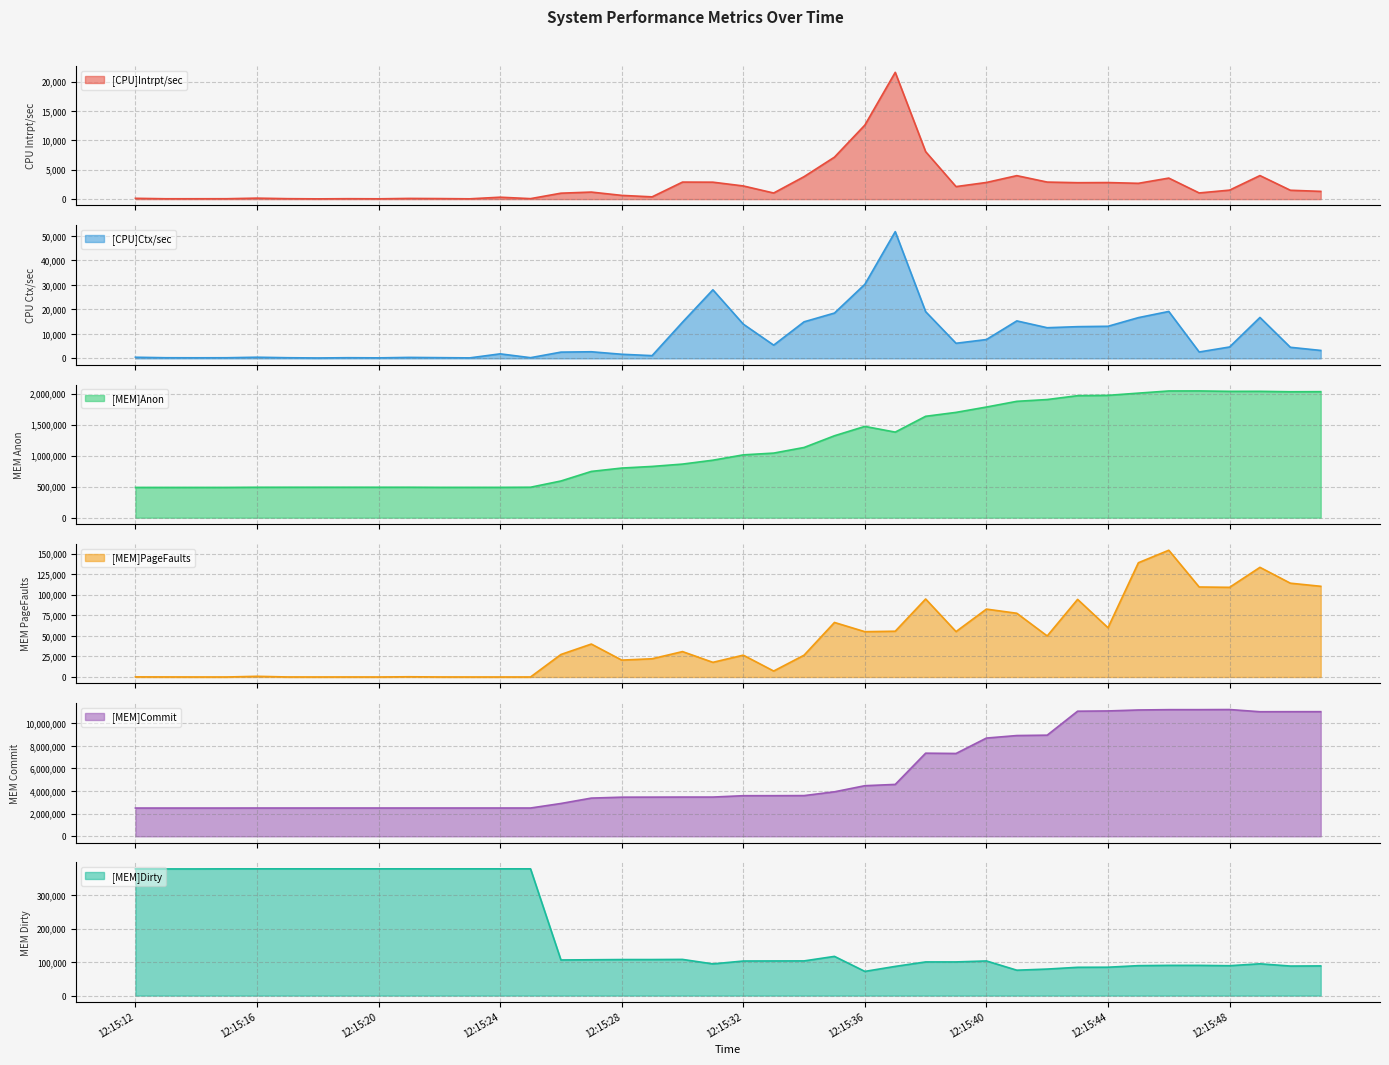

At which category is the sum across all series the highest?

12:15:46